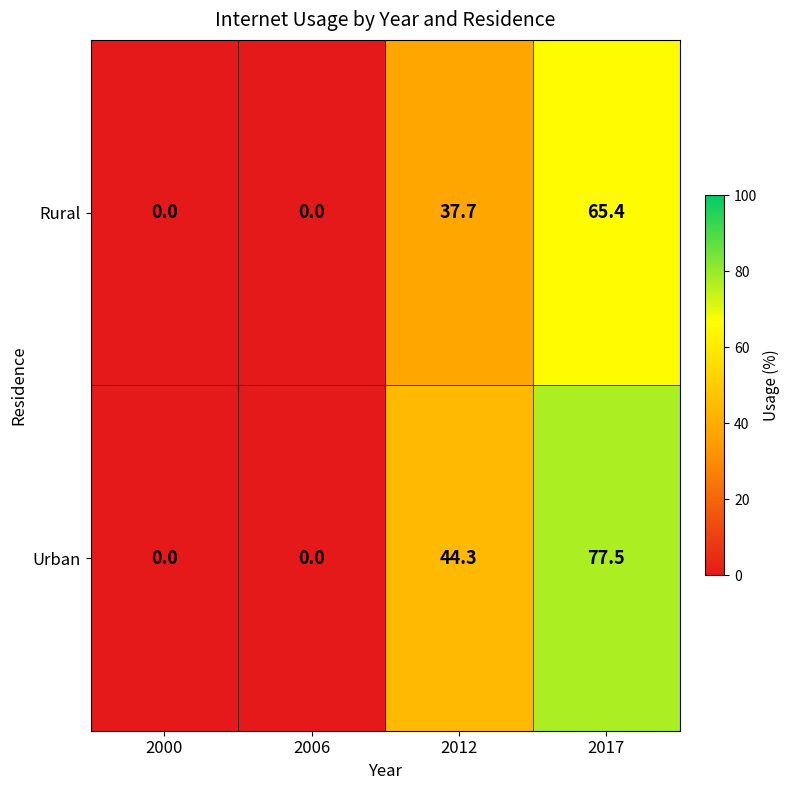

At which label does Rural first exceed 37?

2012